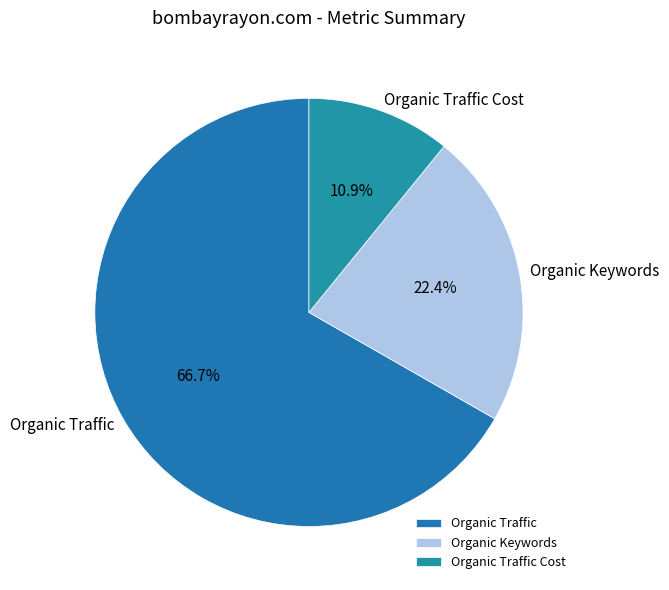

To the nearest percent, what is the difference between the largest and smallest slice percentages?

56%